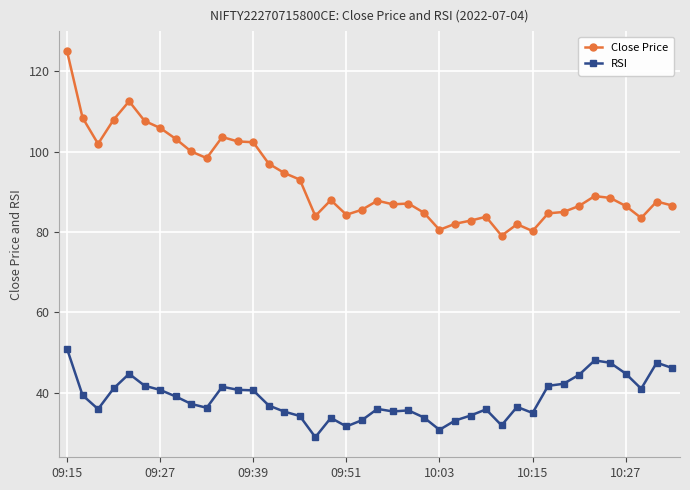

True or false: RSI and Close Price cross at least once.

False